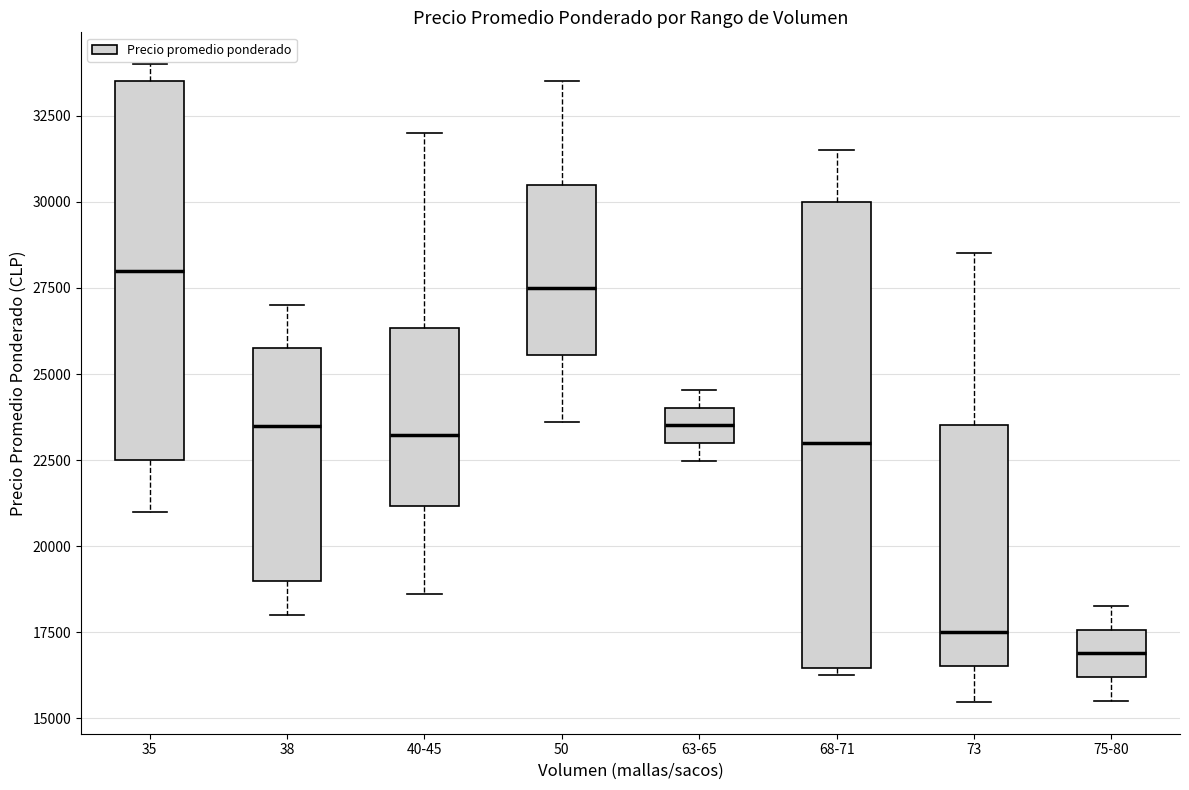

Which box's median line is the lowest?

75-80